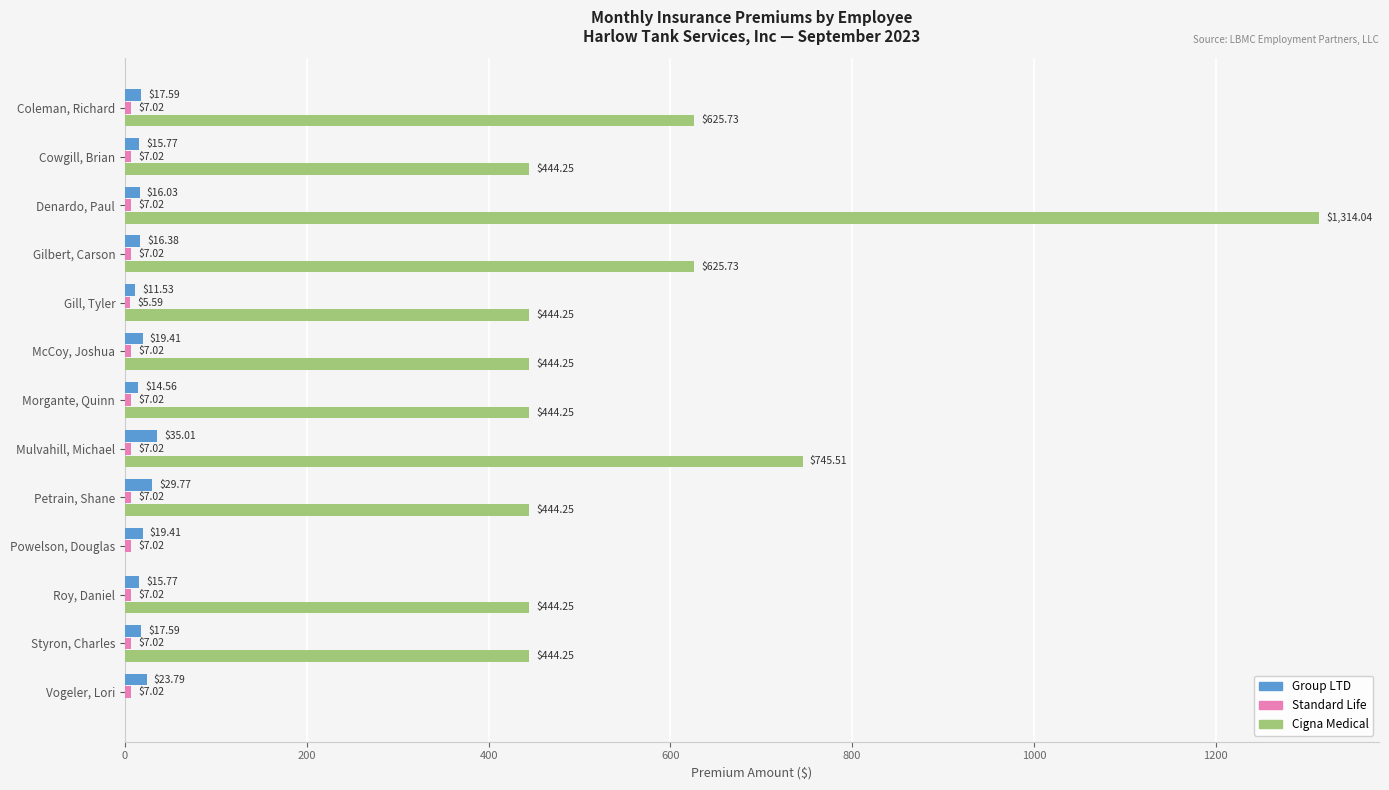

Which category has the highest value in the Group LTD series?

Mulvahill, Michael